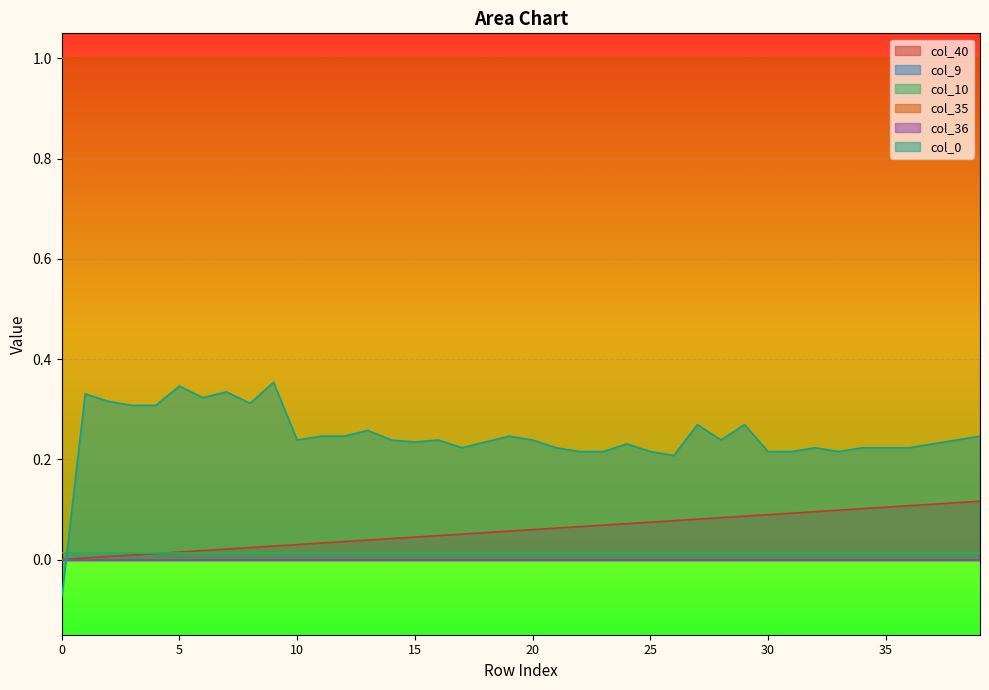

Reading left to right, list all the values displayed in this chart.

col_40: 0=0.0	1=0.0	2=0.0	3=0.0	4=0.0	5=0.0	6=0.0	7=0.0	8=0.0	9=0.0	10=0.0	11=0.0	12=0.0	13=0.0	14=0.0	15=0.0	16=0.0	17=0.1	18=0.1	19=0.1	20=0.1	21=0.1	22=0.1	23=0.1	24=0.1	25=0.1	26=0.1	27=0.1	28=0.1	29=0.1	30=0.1	31=0.1	32=0.1	33=0.1	34=0.1	35=0.1	36=0.1	37=0.1	38=0.1	39=0.1
col_9: 0=0.0	1=0.0	2=0.0	3=0.0	4=0.0	5=0.0	6=0.0	7=0.0	8=0.0	9=0.0	10=0.0	11=0.0	12=0.0	13=0.0	14=0.0	15=0.0	16=0.0	17=0.0	18=0.0	19=0.0	20=0.0	21=0.0	22=0.0	23=0.0	24=0.0	25=0.0	26=0.0	27=0.0	28=0.0	29=0.0	30=0.0	31=0.0	32=0.0	33=0.0	34=0.0	35=0.0	36=0.0	37=0.0	38=0.0	39=0.0
col_10: 0=0.0	1=0.0	2=0.0	3=0.0	4=0.0	5=0.0	6=0.0	7=0.0	8=0.0	9=0.0	10=0.0	11=0.0	12=0.0	13=0.0	14=0.0	15=0.0	16=0.0	17=0.0	18=0.0	19=0.0	20=0.0	21=0.0	22=0.0	23=0.0	24=0.0	25=0.0	26=0.0	27=0.0	28=0.0	29=0.0	30=0.0	31=0.0	32=0.0	33=0.0	34=0.0	35=0.0	36=0.0	37=0.0	38=0.0	39=0.0
col_35: 0=1.0	1=1.0	2=1.0	3=1.0	4=1.0	5=1.0	6=1.0	7=1.0	8=1.0	9=1.0	10=1.0	11=1.0	12=1.0	13=1.0	14=1.0	15=1.0	16=1.0	17=1.0	18=1.0	19=1.0	20=1.0	21=1.0	22=1.0	23=1.0	24=1.0	25=1.0	26=1.0	27=1.0	28=1.0	29=1.0	30=1.0	31=1.0	32=1.0	33=1.0	34=1.0	35=1.0	36=1.0	37=1.0	38=1.0	39=1.0
col_36: 0=0.0	1=0.0	2=0.0	3=0.0	4=0.0	5=0.0	6=0.0	7=0.0	8=0.0	9=0.0	10=0.0	11=0.0	12=0.0	13=0.0	14=0.0	15=0.0	16=0.0	17=0.0	18=0.0	19=0.0	20=0.0	21=0.0	22=0.0	23=0.0	24=0.0	25=0.0	26=0.0	27=0.0	28=0.0	29=0.0	30=0.0	31=0.0	32=0.0	33=0.0	34=0.0	35=0.0	36=0.0	37=0.0	38=0.0	39=0.0
col_0: 0=-0.1	1=0.3	2=0.3	3=0.3	4=0.3	5=0.3	6=0.3	7=0.3	8=0.3	9=0.4	10=0.2	11=0.2	12=0.2	13=0.3	14=0.2	15=0.2	16=0.2	17=0.2	18=0.2	19=0.2	20=0.2	21=0.2	22=0.2	23=0.2	24=0.2	25=0.2	26=0.2	27=0.3	28=0.2	29=0.3	30=0.2	31=0.2	32=0.2	33=0.2	34=0.2	35=0.2	36=0.2	37=0.2	38=0.2	39=0.2